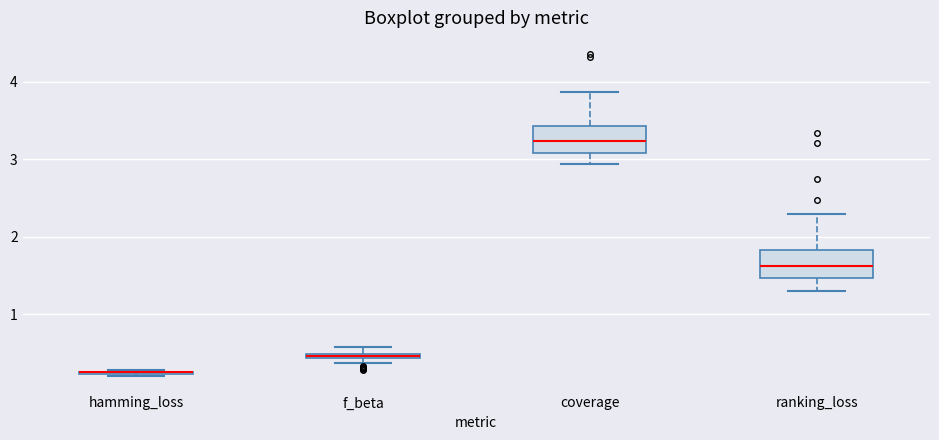

Where is the upper edge of the box for f_beta on the y-axis? The values are not printed on the chart, so give them approximately, as read against the axis.

0.5